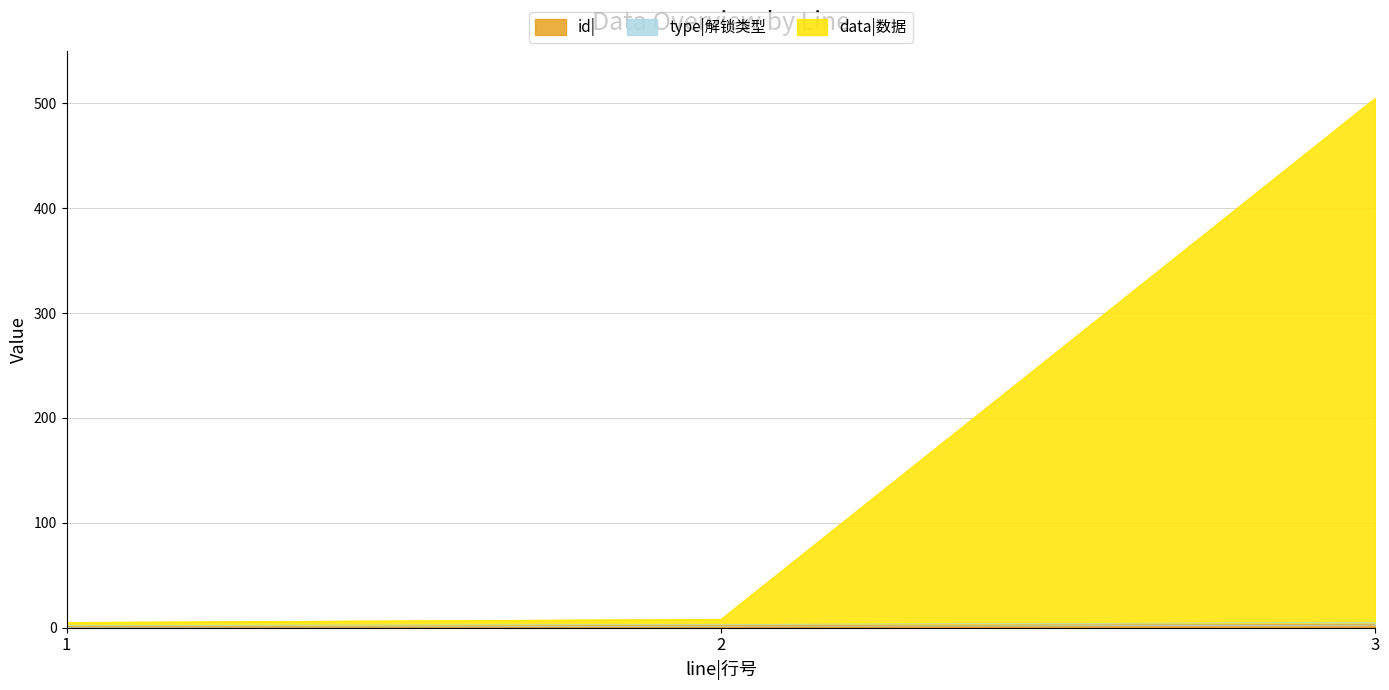

What is the average value of the id| series?

2